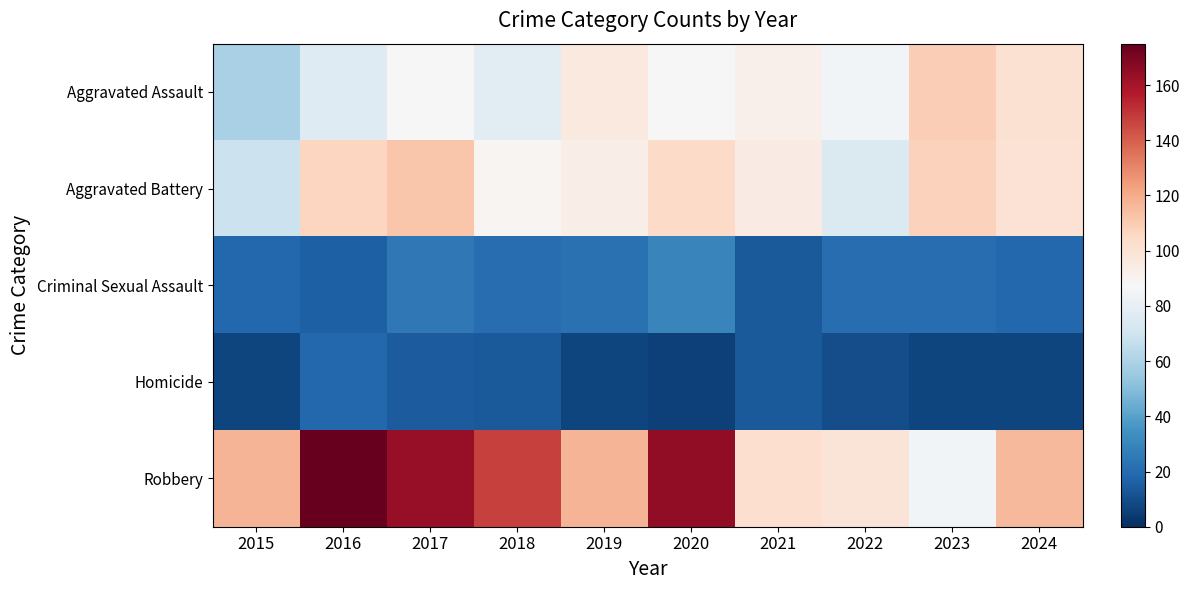

At how many categories does at least one series exceed 20?

10